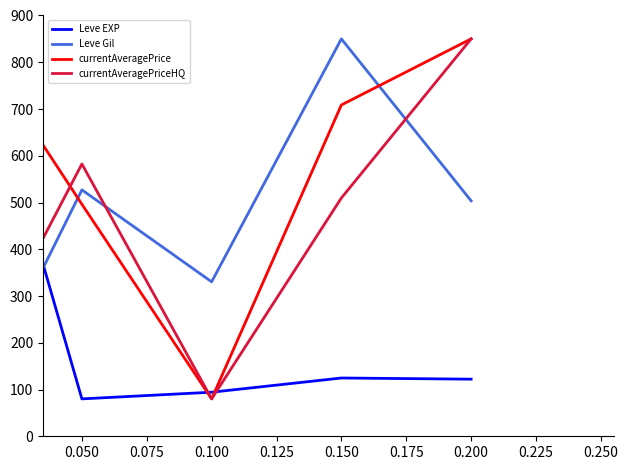

At how many categories does at least one series exceed 754?

3